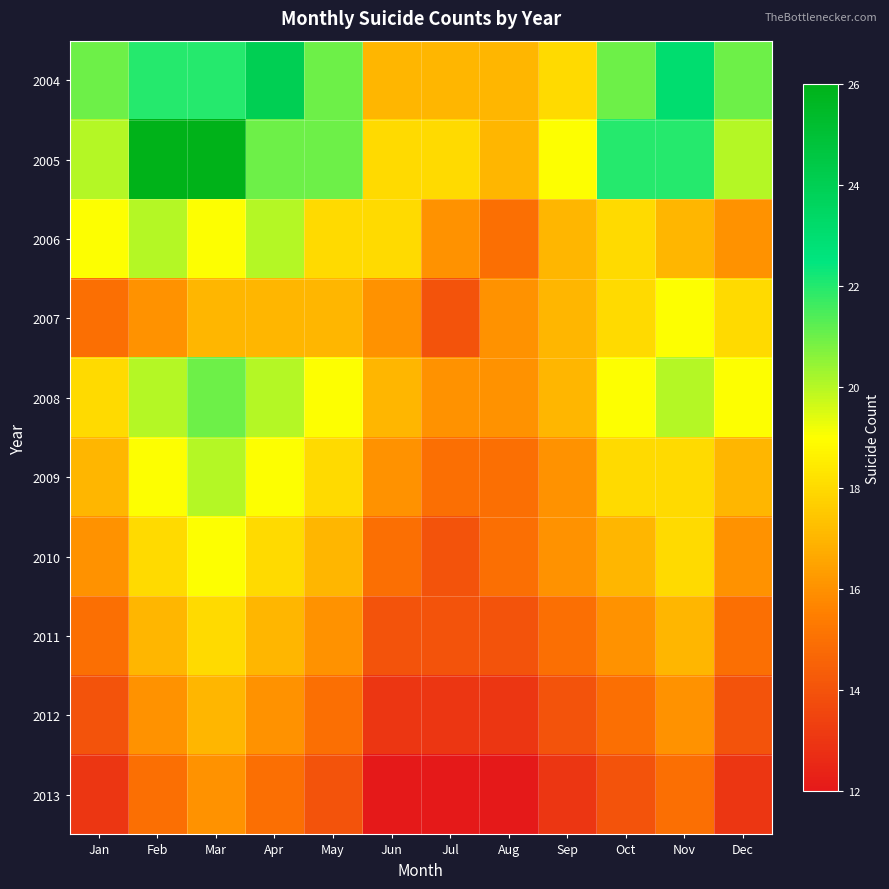

Reading left to right, transcribe all the data shown in this chart.

2004: Jan=21	Feb=22	Mar=22	Apr=24	May=21	Jun=17	Jul=17	Aug=17	Sep=18	Oct=21	Nov=23	Dec=21
2005: Jan=20	Feb=26	Mar=26	Apr=21	May=21	Jun=18	Jul=18	Aug=17	Sep=19	Oct=22	Nov=22	Dec=20
2006: Jan=19	Feb=20	Mar=19	Apr=20	May=18	Jun=18	Jul=16	Aug=15	Sep=17	Oct=18	Nov=17	Dec=16
2007: Jan=15	Feb=16	Mar=17	Apr=17	May=17	Jun=16	Jul=14	Aug=16	Sep=17	Oct=18	Nov=19	Dec=18
2008: Jan=18	Feb=20	Mar=21	Apr=20	May=19	Jun=17	Jul=16	Aug=16	Sep=17	Oct=19	Nov=20	Dec=19
2009: Jan=17	Feb=19	Mar=20	Apr=19	May=18	Jun=16	Jul=15	Aug=15	Sep=16	Oct=18	Nov=18	Dec=17
2010: Jan=16	Feb=18	Mar=19	Apr=18	May=17	Jun=15	Jul=14	Aug=15	Sep=16	Oct=17	Nov=18	Dec=16
2011: Jan=15	Feb=17	Mar=18	Apr=17	May=16	Jun=14	Jul=14	Aug=14	Sep=15	Oct=16	Nov=17	Dec=15
2012: Jan=14	Feb=16	Mar=17	Apr=16	May=15	Jun=13	Jul=13	Aug=13	Sep=14	Oct=15	Nov=16	Dec=14
2013: Jan=13	Feb=15	Mar=16	Apr=15	May=14	Jun=12	Jul=12	Aug=12	Sep=13	Oct=14	Nov=15	Dec=13